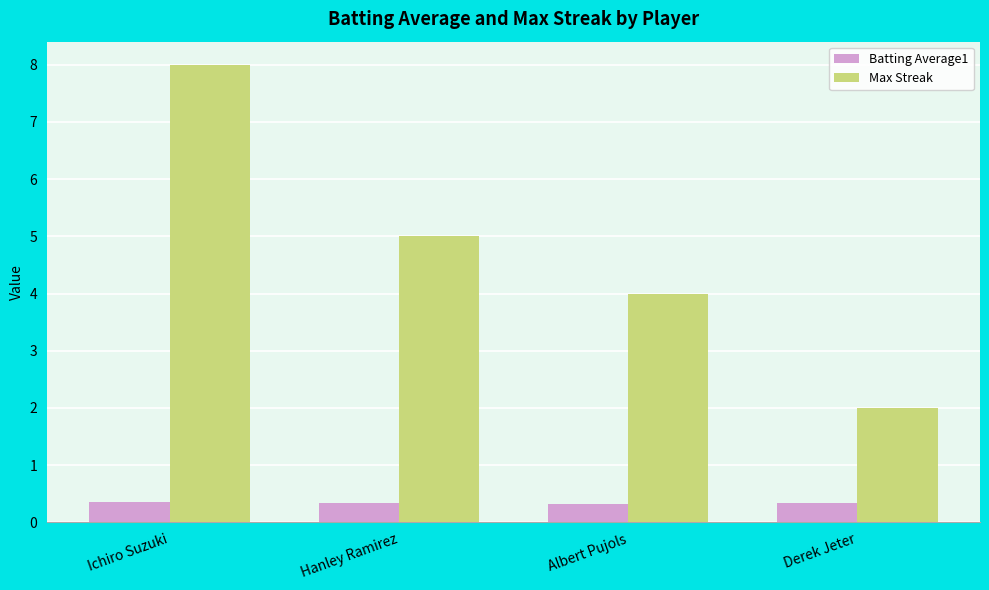

Rank the series by their average value, from highest to lowest.

Max Streak, Batting Average1